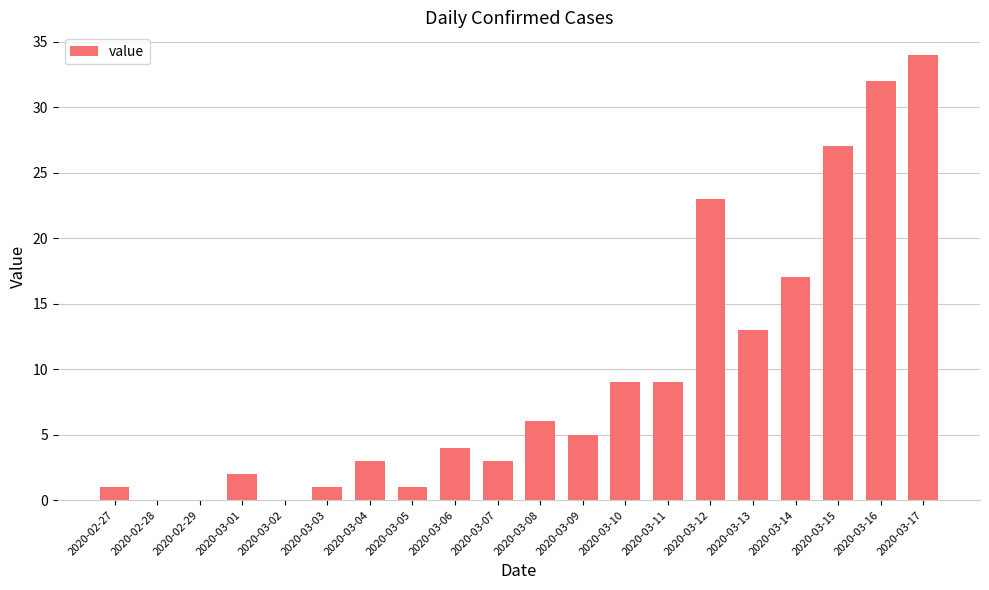

At which category does the chart reach its peak across all series?

2020-03-17